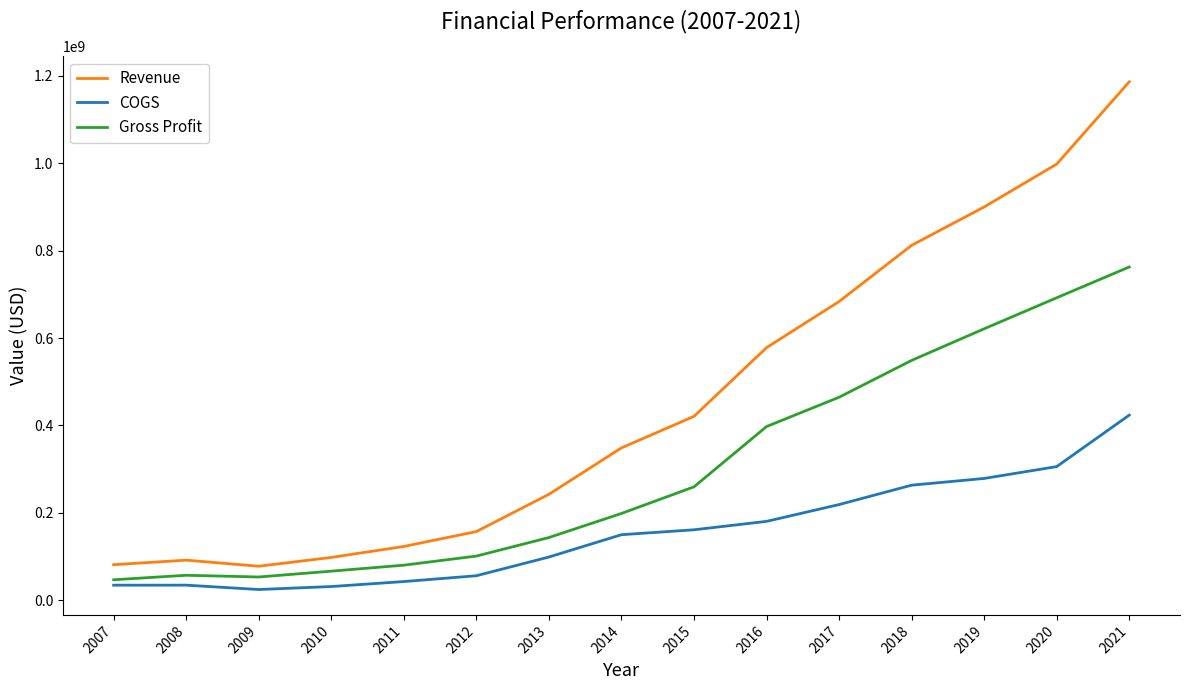

True or false: COGS and Revenue cross at least once.

False